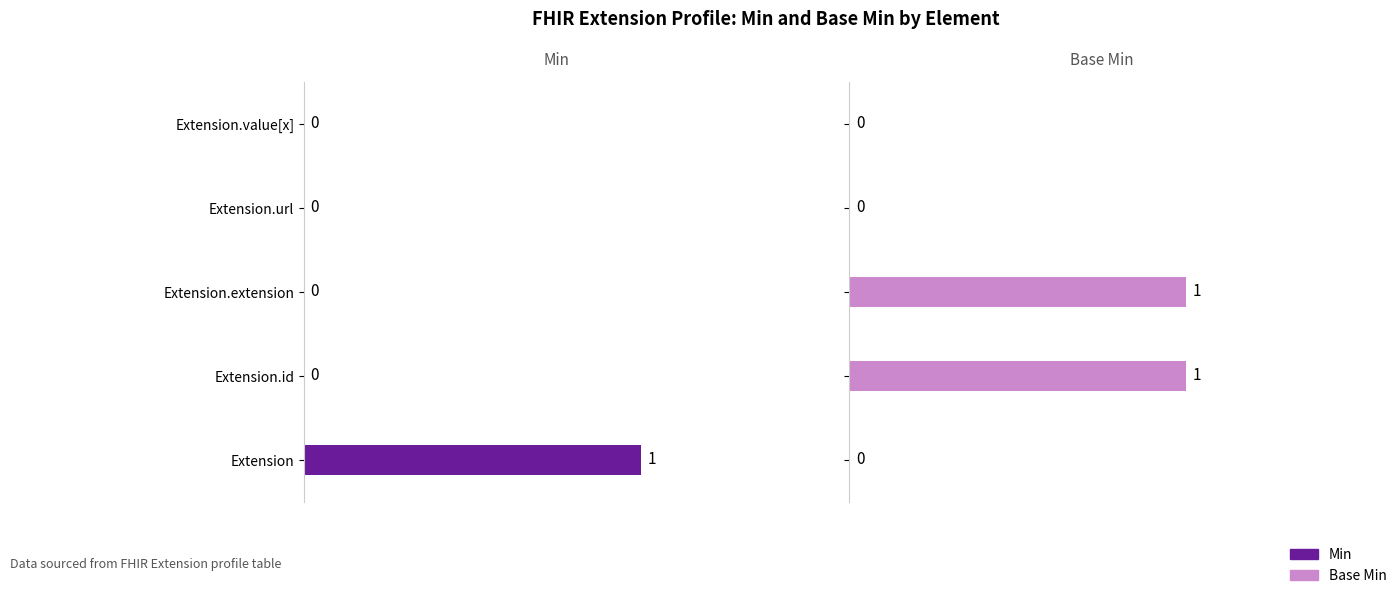

The value of Min at Extension.url is 0. True or false?

True